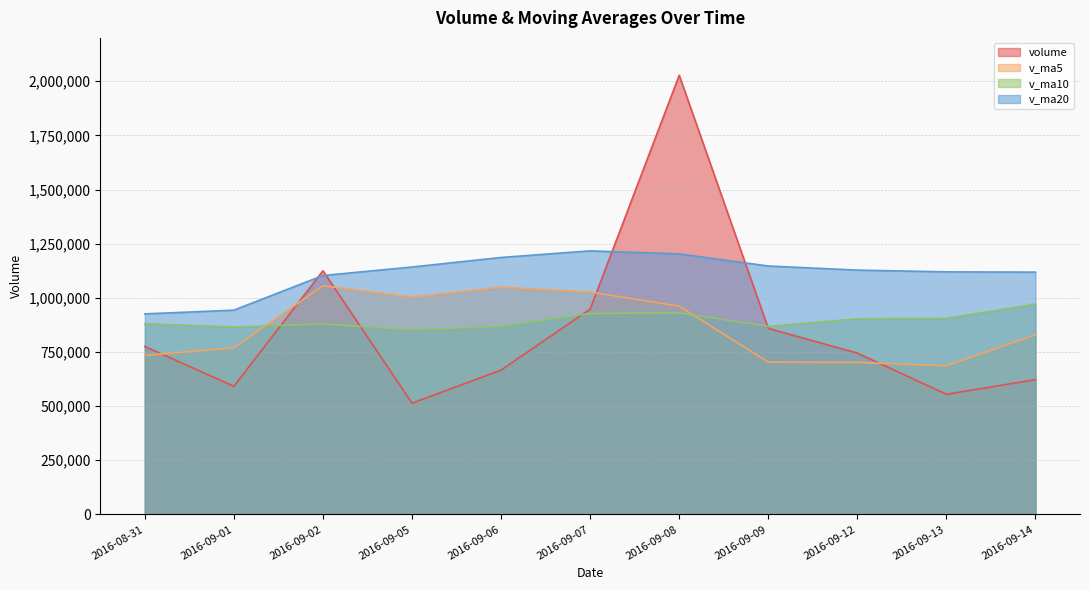

What is the spread (max minus min) of values at 2016-09-09?

443841.9